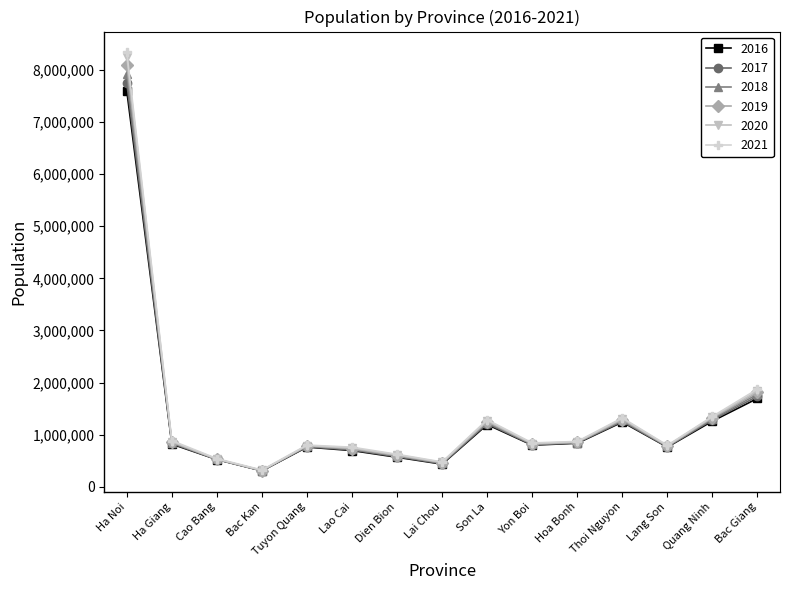

At which category is the sum across all series the highest?

Ha Noi